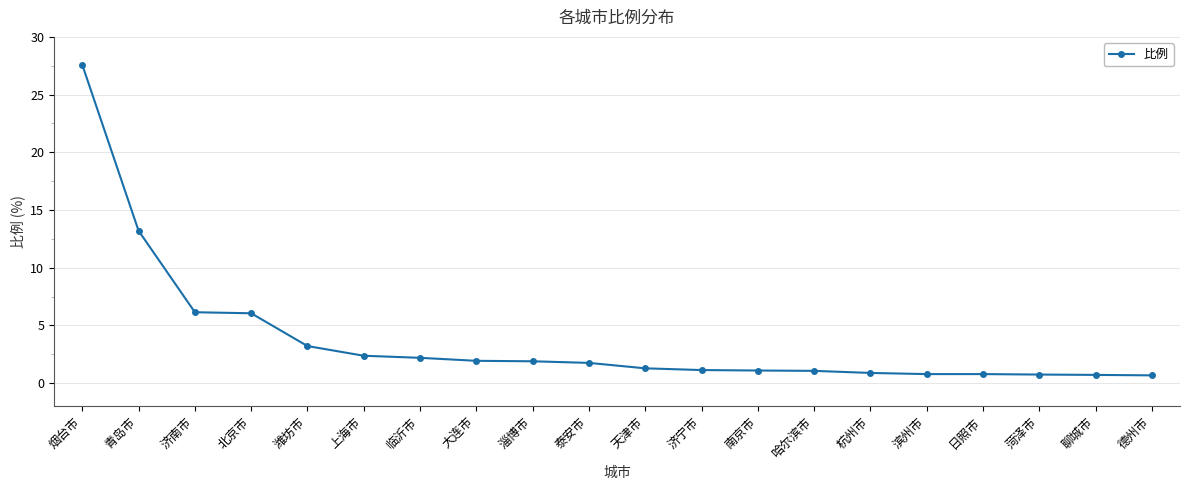

What position from the right is 泰安市?

11